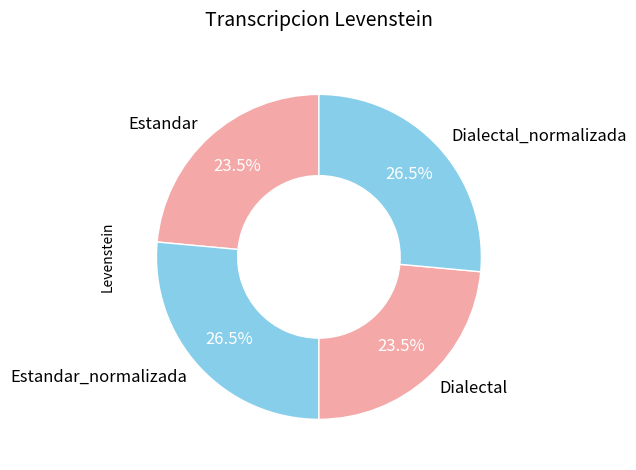

How much of the chart is everything except Estandar_normalizada?

73.5%